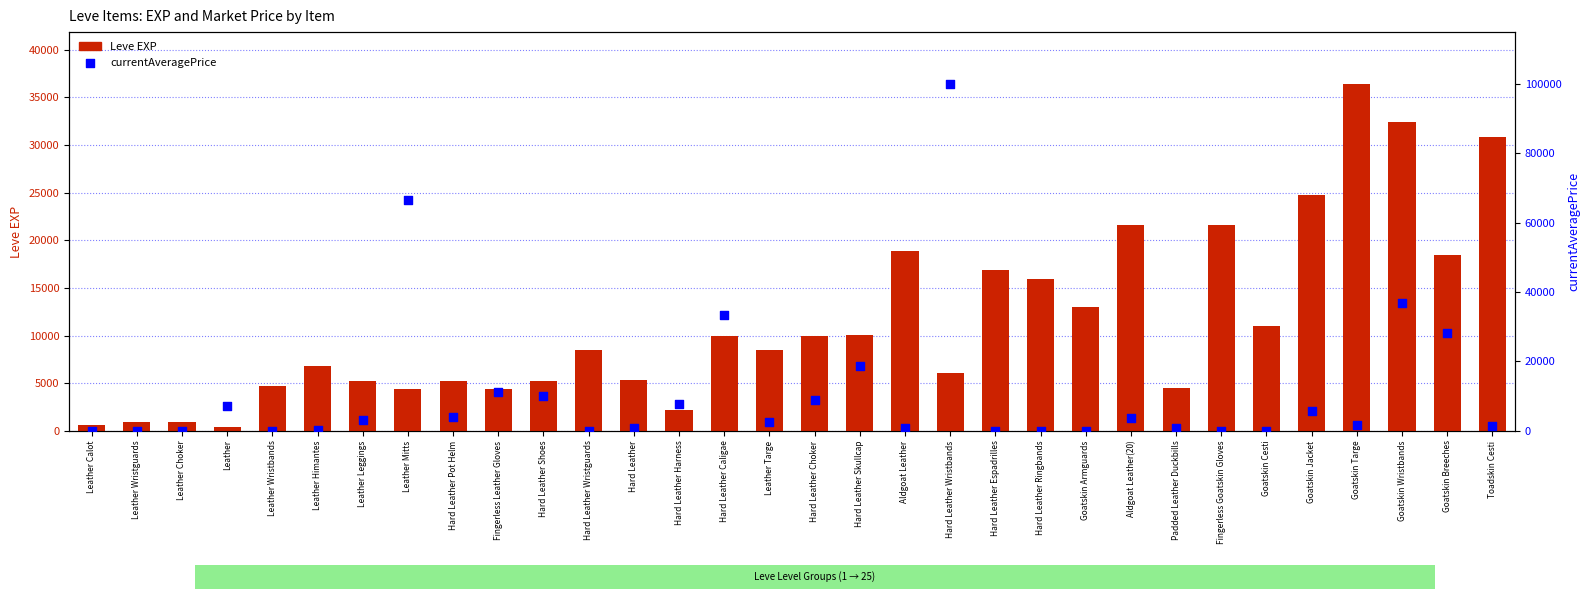

Which series has the largest total across all categories?

Leve EXP